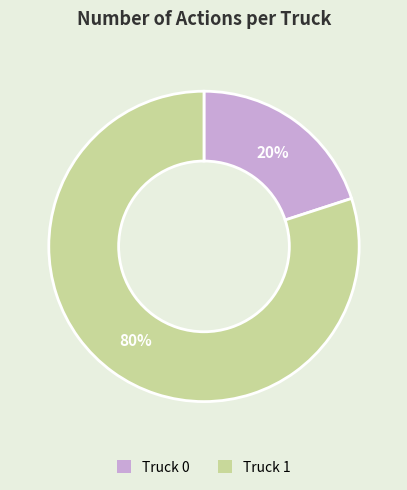

How many slices are in this pie chart?

2